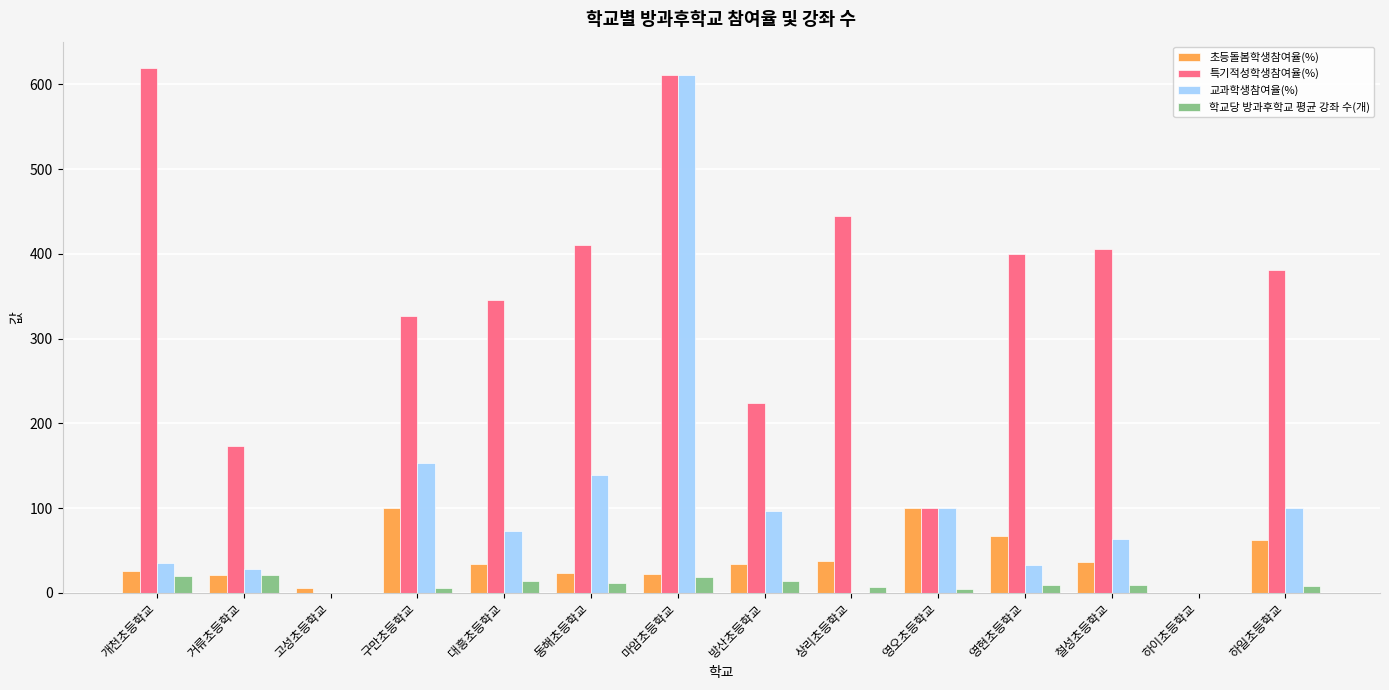

What is the sum of all 학교당 방과후학교 평균 강좌 수(개) values?

143.0